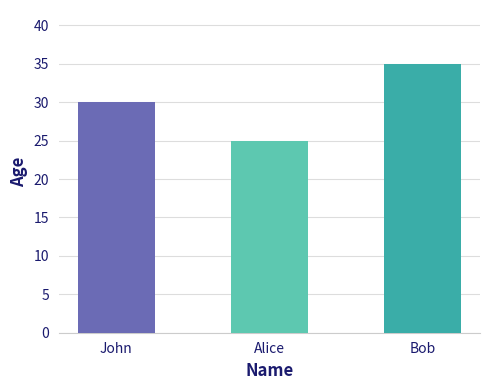

List the labels in order of value, smallest first.

Alice, John, Bob